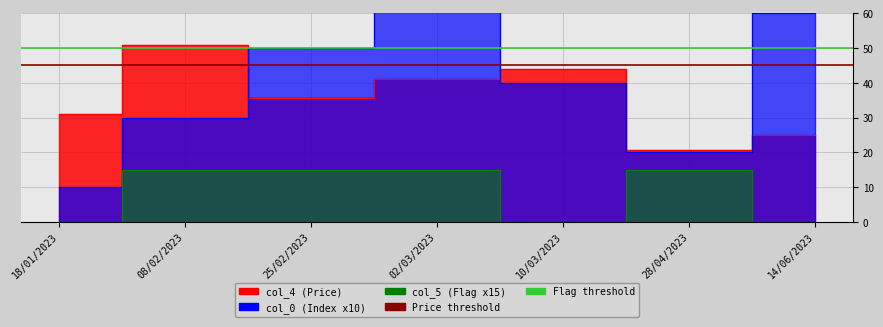

What position from the right is 10/03/2023?

3